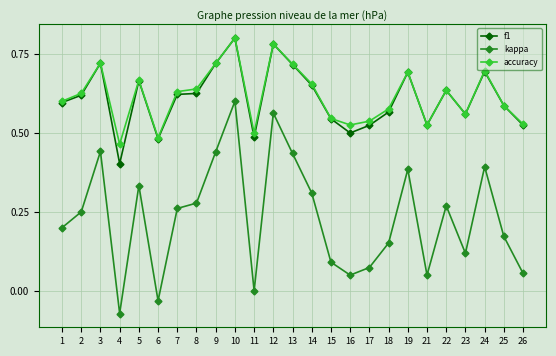

At which category does kappa reach its first local valley?

4